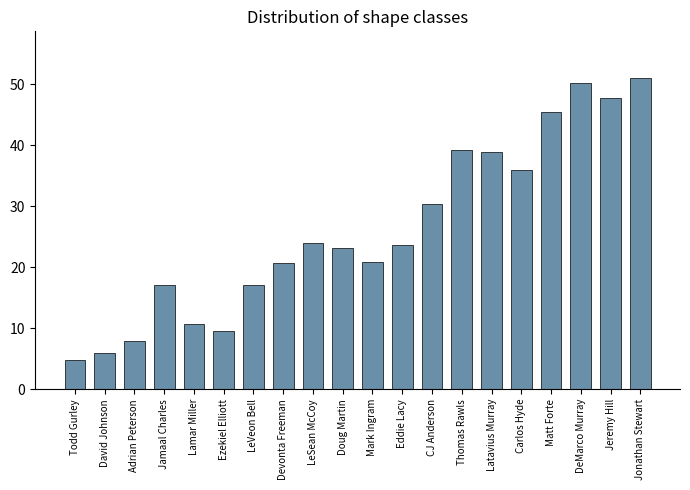

Count the number of data series in this chart.

1